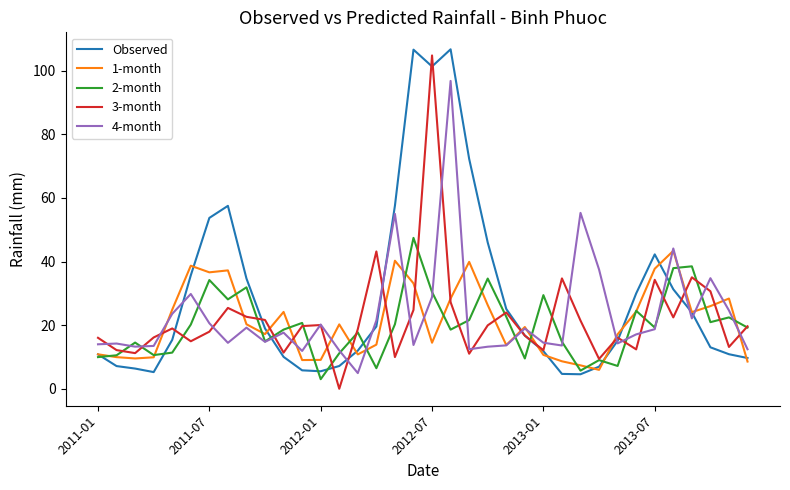

What is the average value of the 3-month series?

21.9